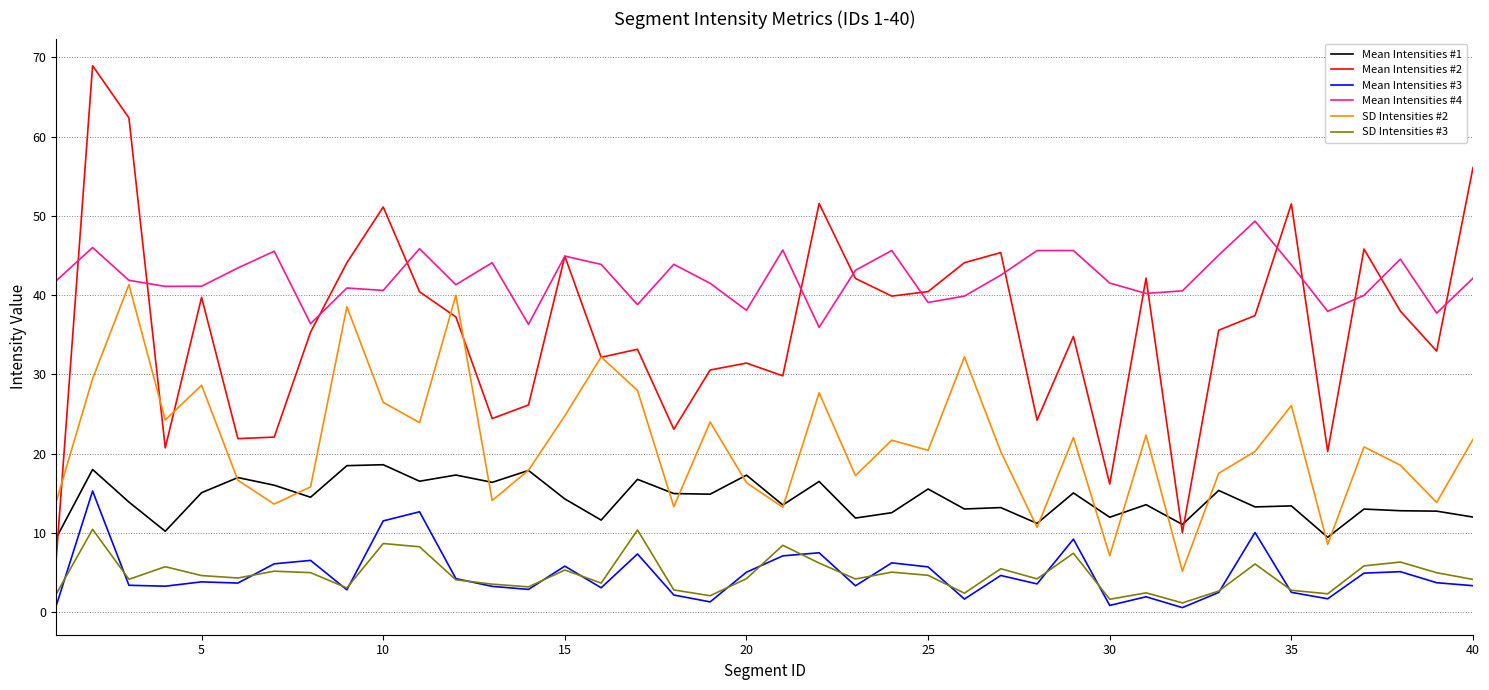

True or false: SD Intensities #3 and Mean Intensities #2 cross at least once.

False